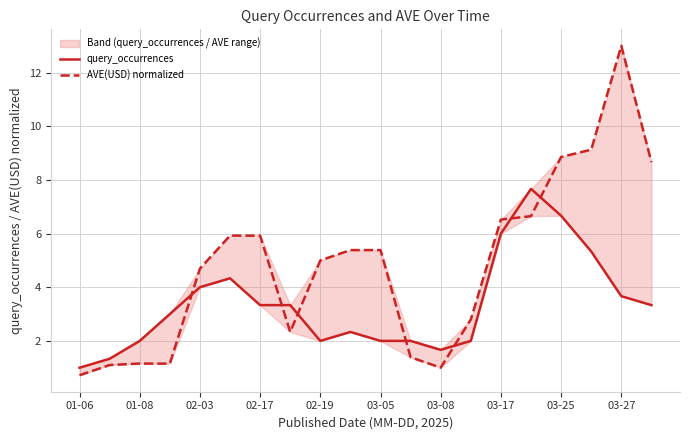

Which series has the largest total across all categories?

AVE(USD) normalized